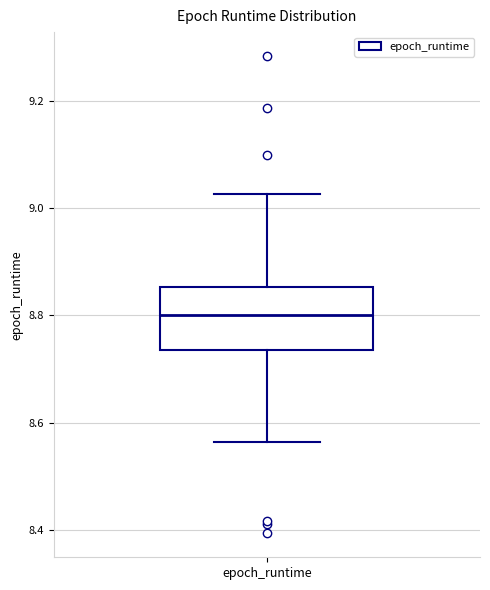

Where does the lower whisker of the box for epoch_runtime end on the y-axis? The values are not printed on the chart, so give them approximately, as read against the axis.

8.56